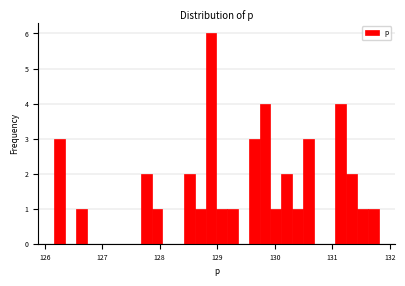

Read against the x-axis, roughly where is the centre of the tallest bar?

128.9